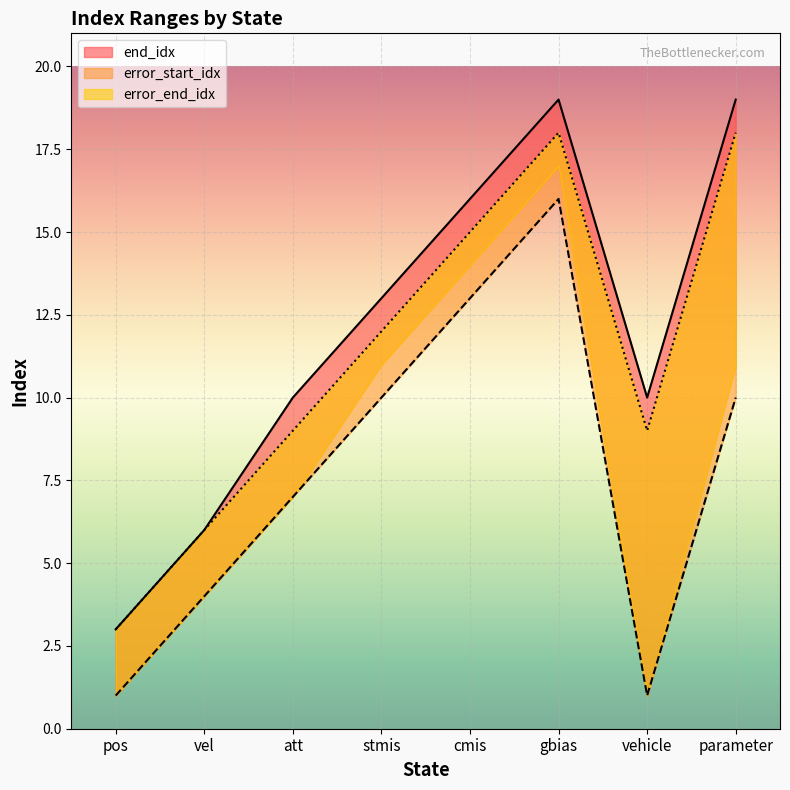

Which category has the highest value in the end_idx series?

gbias